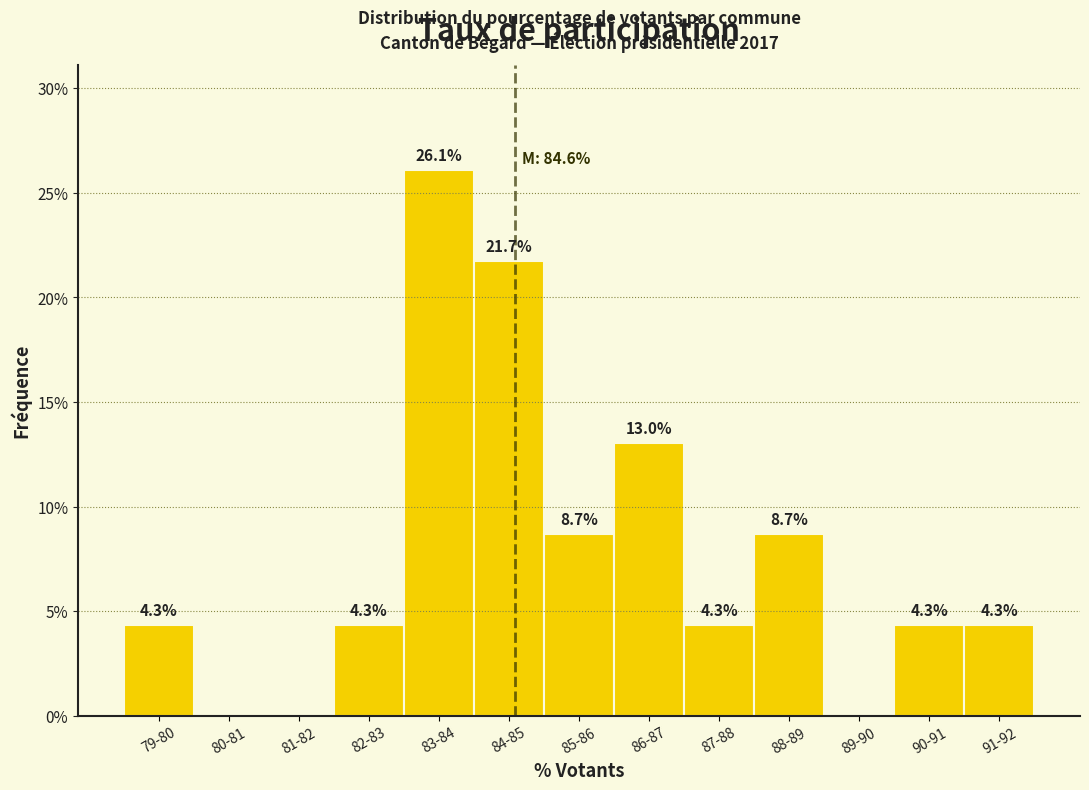

Reading right to left, transcribe all the data shown in this chart.

91-92=4.3	90-91=4.3	89-90=0.0	88-89=8.7	87-88=4.3	86-87=13.0	85-86=8.7	84-85=21.7	83-84=26.1	82-83=4.3	81-82=0.0	80-81=0.0	79-80=4.3